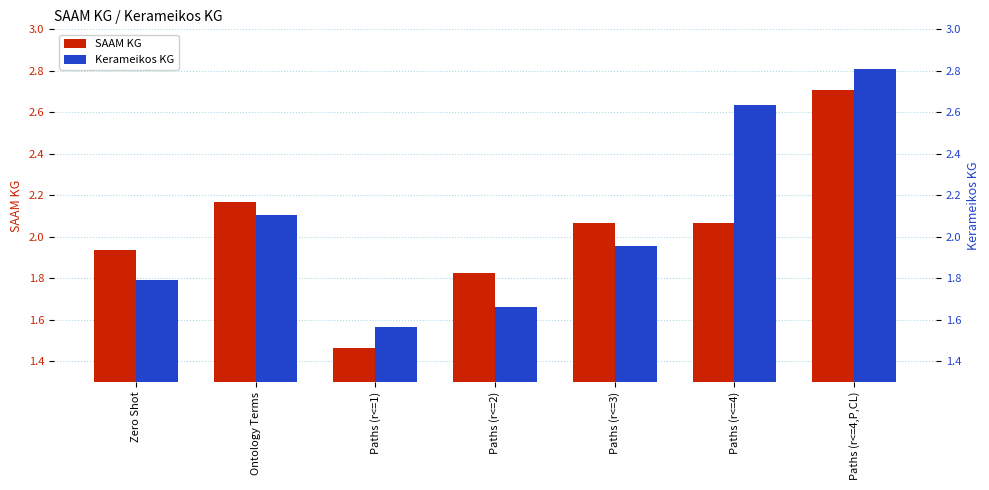

True or false: SAAM KG has a value of 1.5 at Ontology Terms.

False